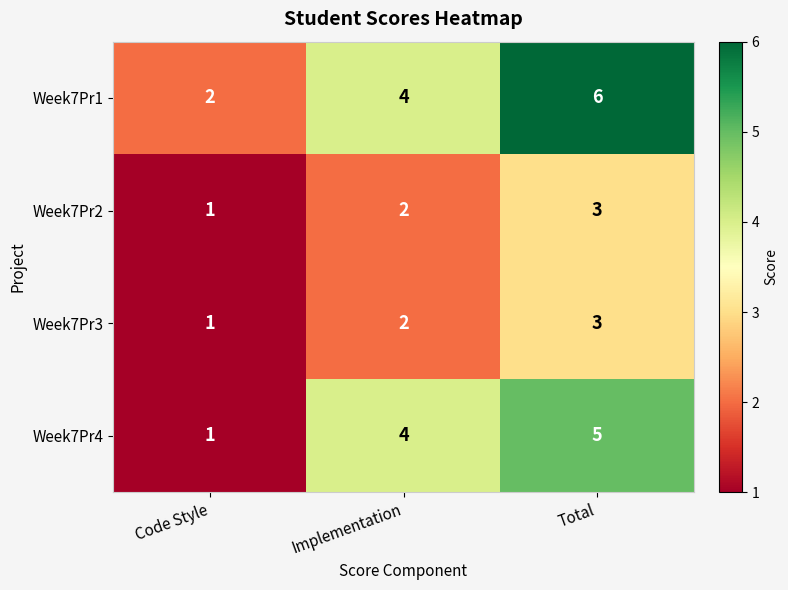

Which category has the highest value in the Week7Pr3 series?

Total